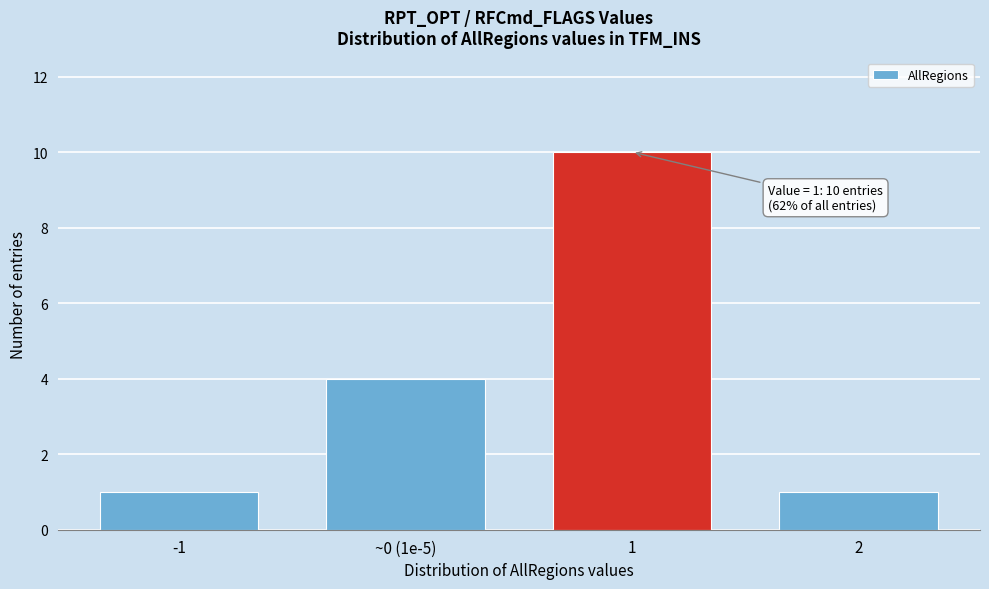

Reading right to left, extract all data points from this chart.

1	10	4	1